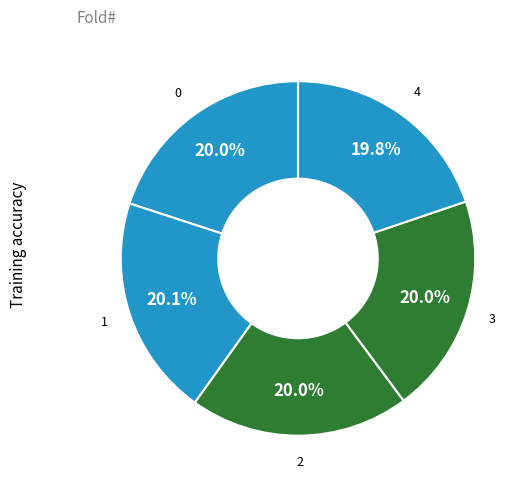

How many segments does this pie chart have?

5